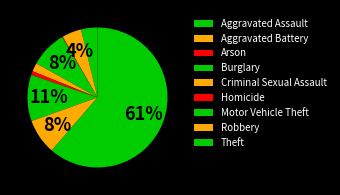

Does Theft represent more than half of the total?

Yes